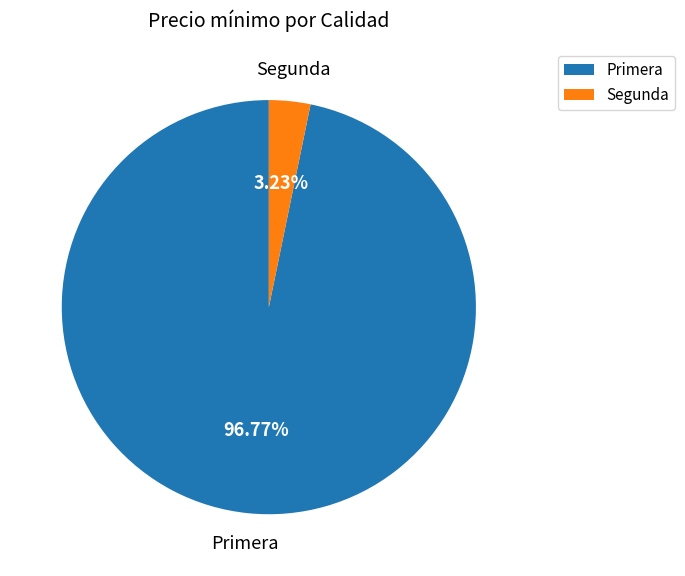

To the nearest percent, what is the average slice percentage?

50%